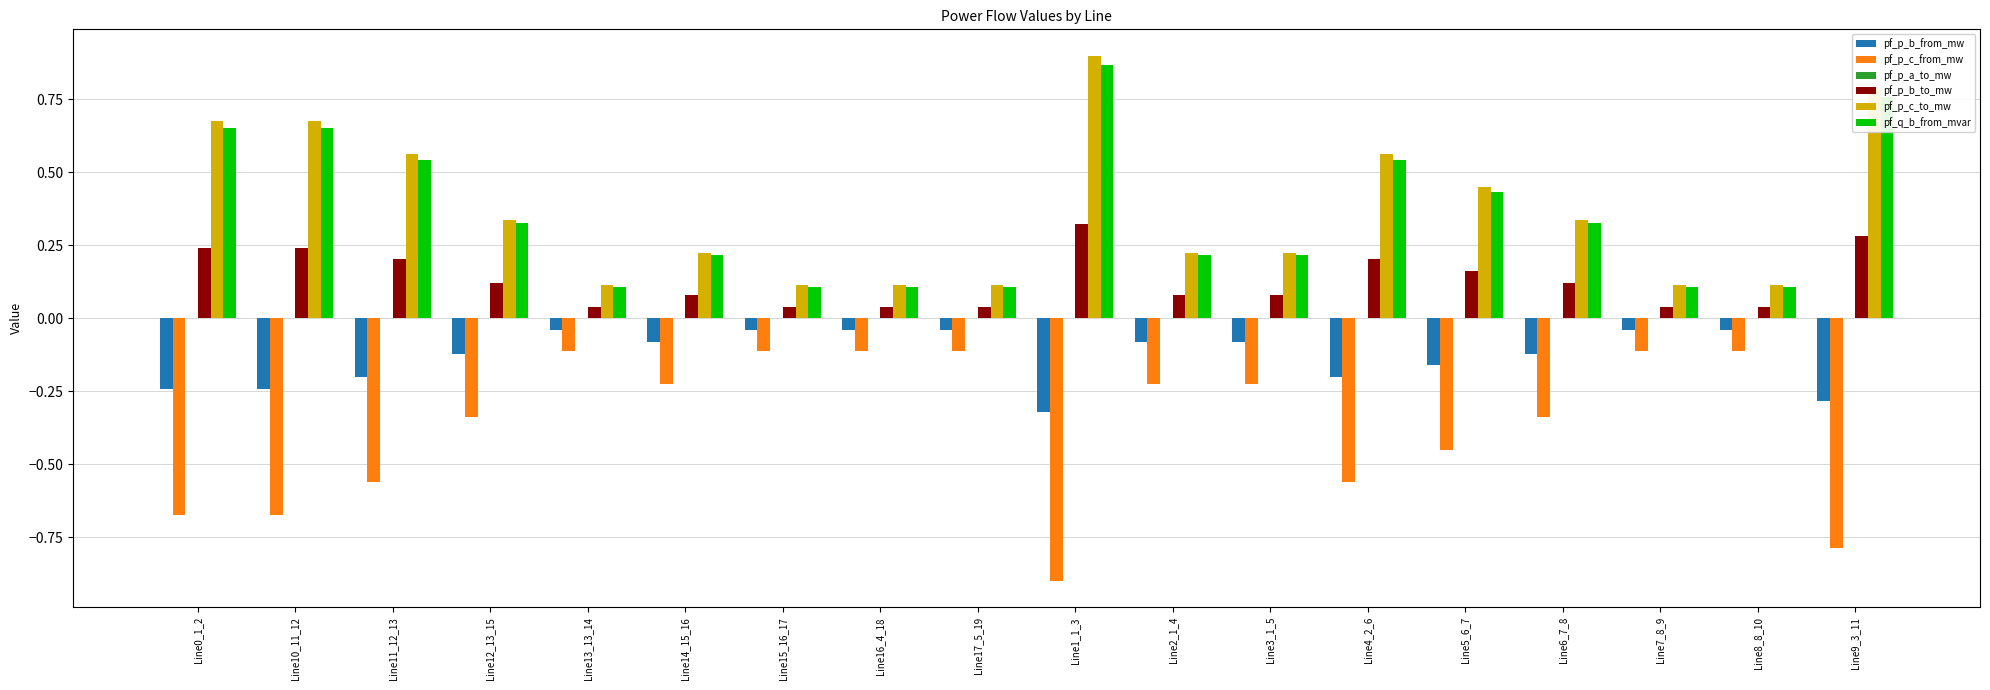

Is the value of pf_p_c_to_mw at Line11_12_13 greater than the value of pf_p_c_from_mw at Line10_11_12?

Yes